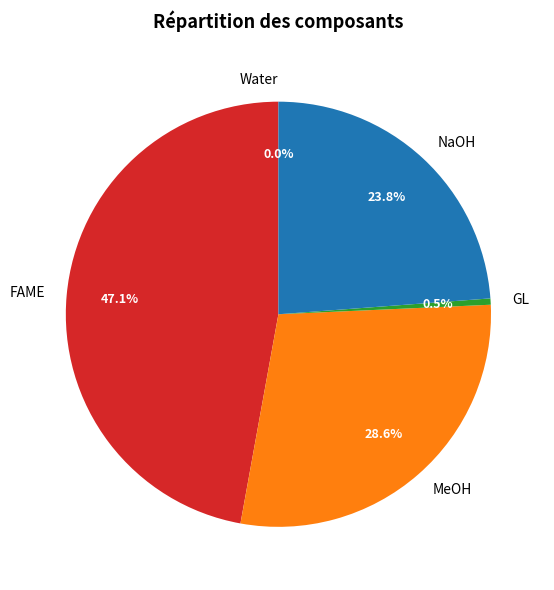

True or false: Water accounts for 1% of the total.

False